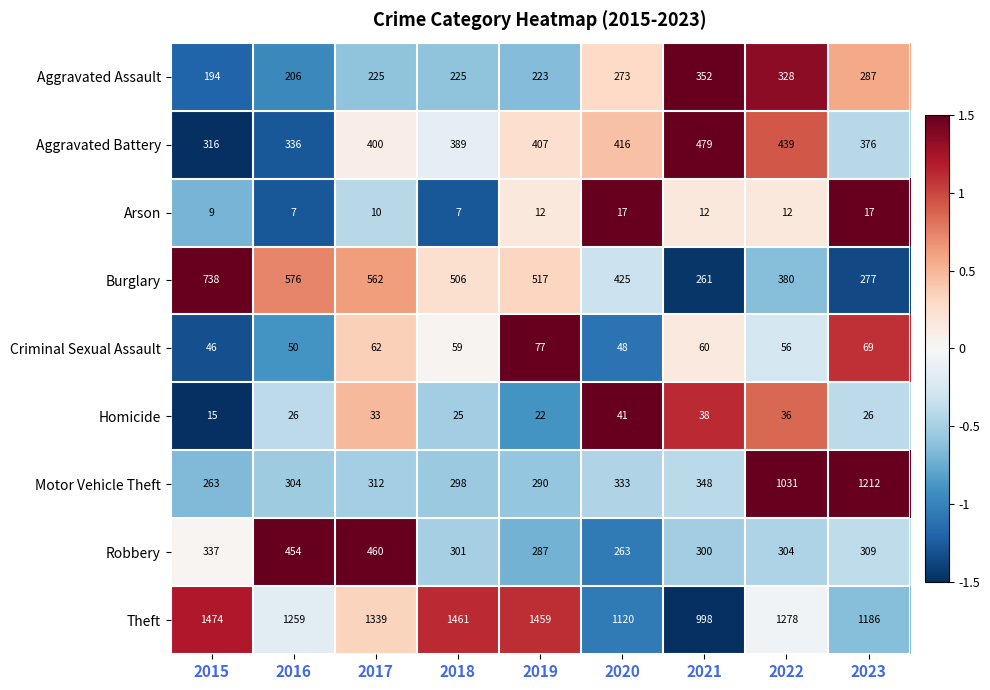

Which label corresponds to the largest value in the chart?

2015